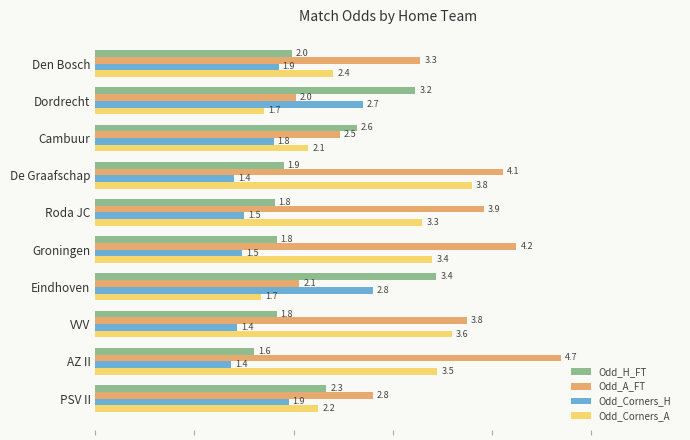

Which series changed the most between Groningen and PSV II?

Odd_A_FT